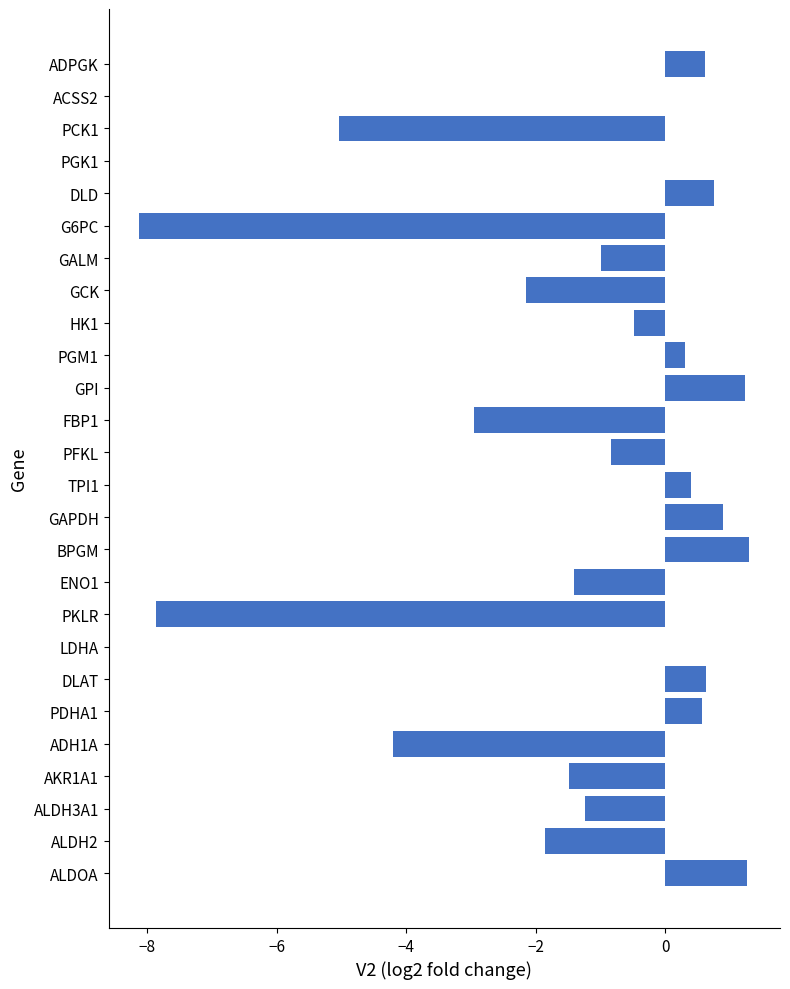

What is the maximum value shown in the chart?

1.3